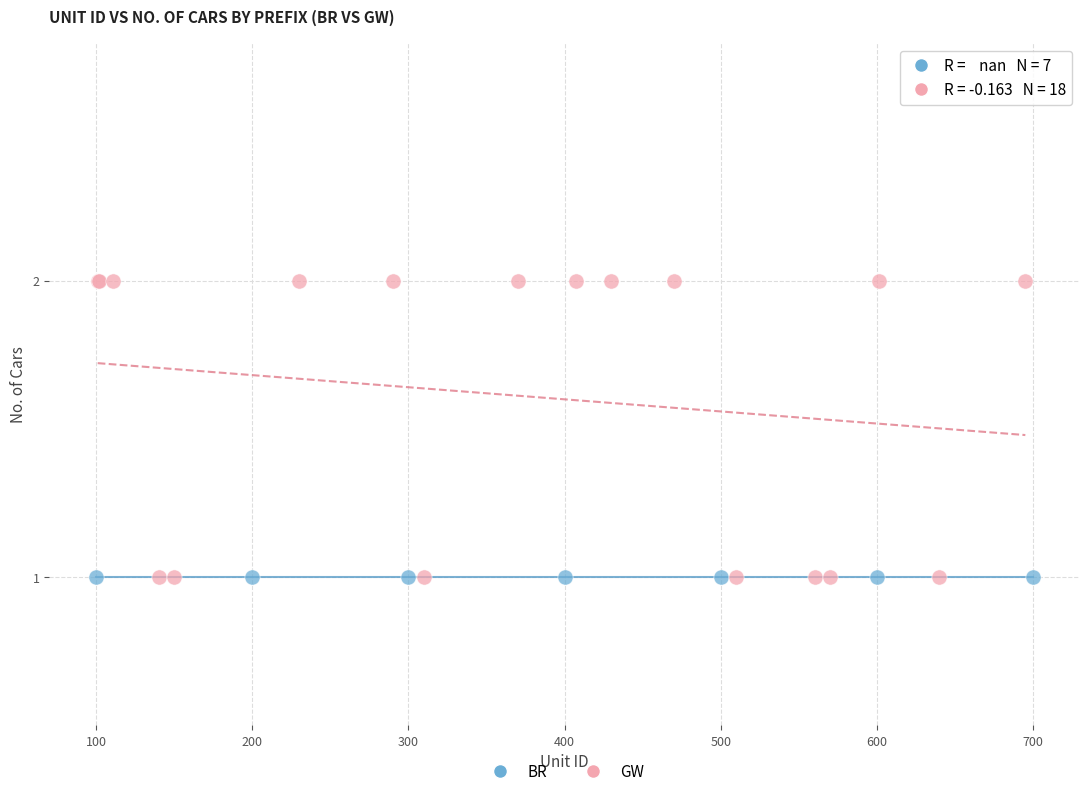

Which series reaches the maximum Y coordinate?

GW